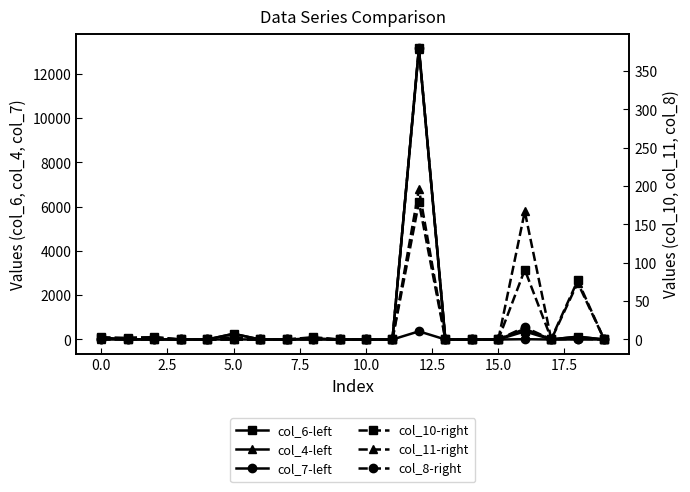

Reading left to right, what are all the values shown in this chart?

col_6-left: 54	3	13	0	1	257	0	0	38	0	0	0	13168	0	0	0	365	3	129	0
col_4-left: 87	3	13	0	1	257	0	0	38	0	0	0	13141	0	0	0	480	4	124	0
col_7-left: 0	0	0	0	0	4	0	0	1	0	0	0	369	0	0	0	13	0	1	0
col_10-right: 3	2	3	0	0	0	0	0	3	0	0	0	179	0	0	0	91	1	77	0
col_11-right: 0	2	3	0	0	0	0	0	2	0	0	0	196	0	0	0	167	0	74	0
col_8-right: 0	0	0	0	0	3	0	0	0	0	0	0	380	0	0	0	16	0	1	0